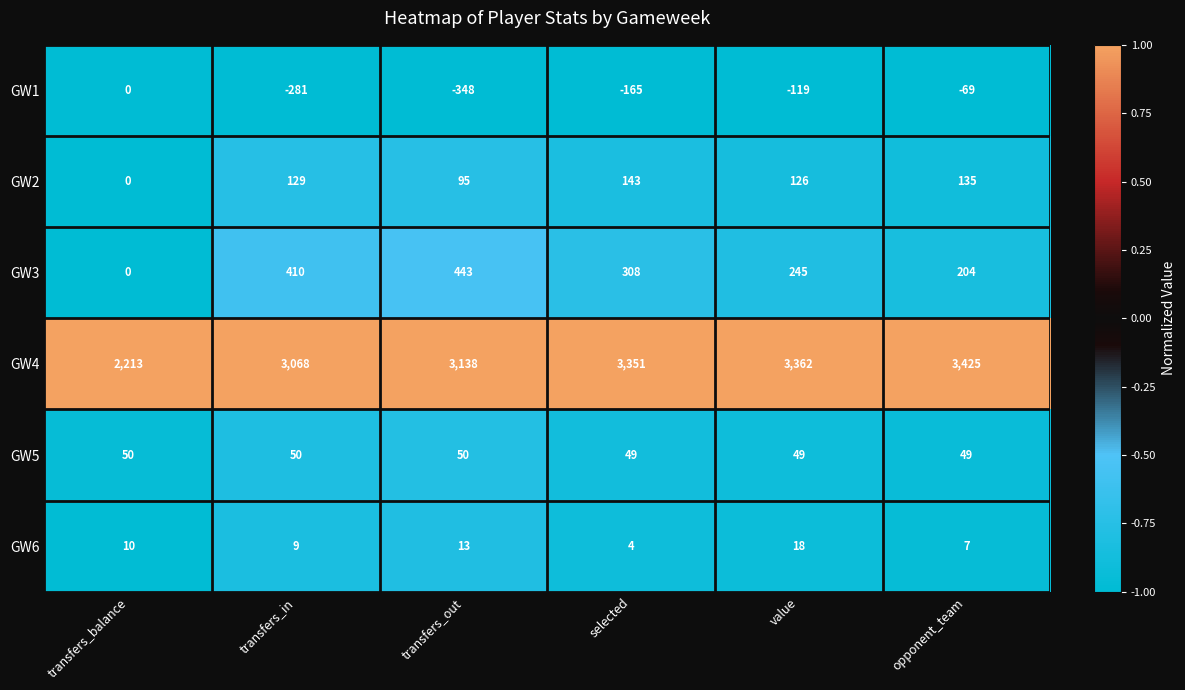

What is the average value of the GW2 series?

105